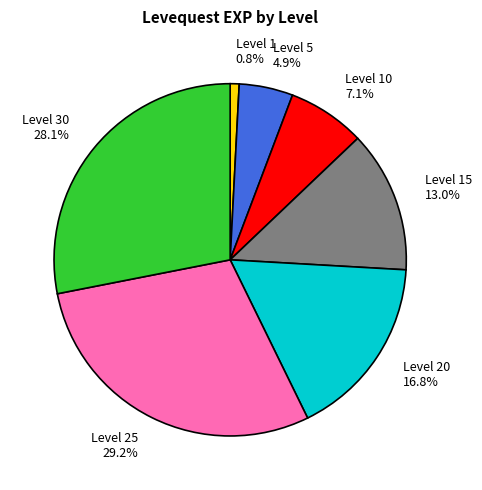

Does any single category account for the majority?

No